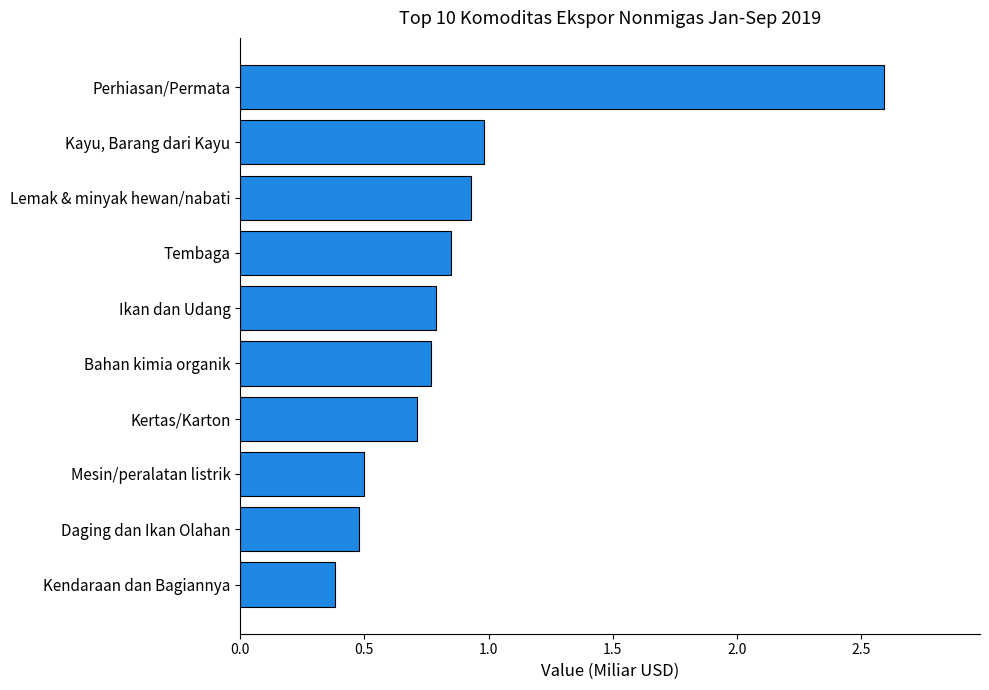

At which category does the chart reach its peak across all series?

Perhiasan/Permata